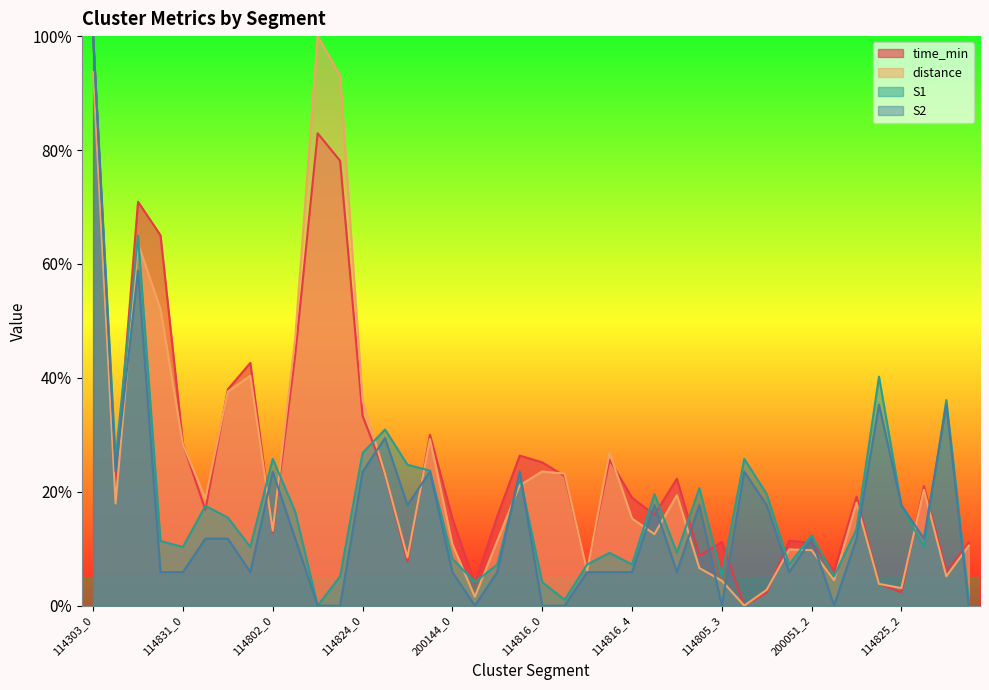

The S1 series shows 56.7 at 114303_0. True or false?

False